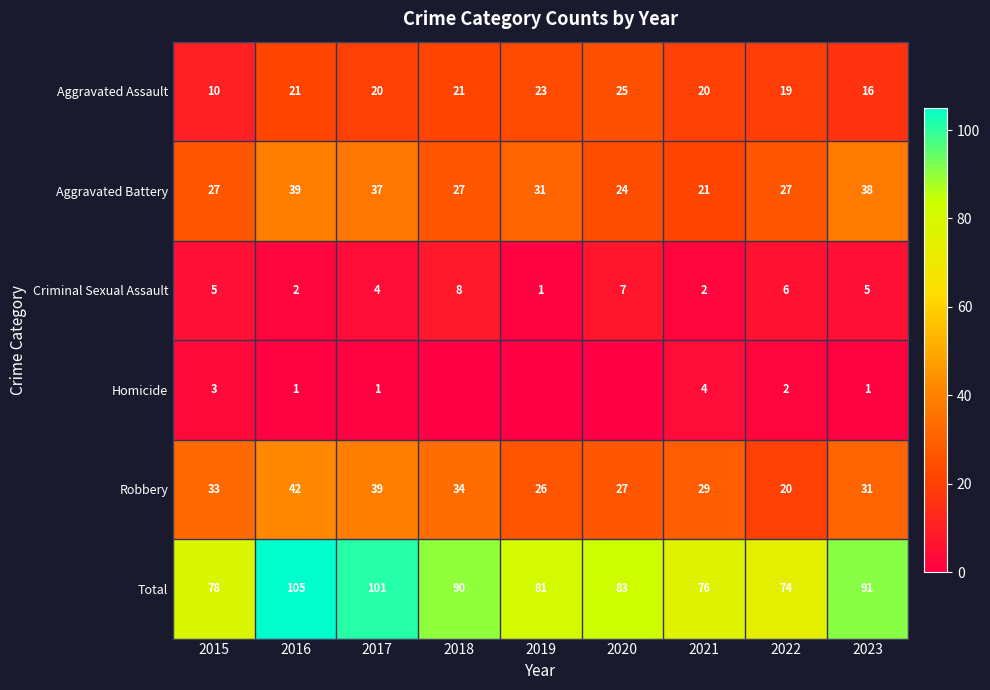

At 2021, list the series in order from largest to smallest.

Total, Robbery, Aggravated Battery, Aggravated Assault, Homicide, Criminal Sexual Assault